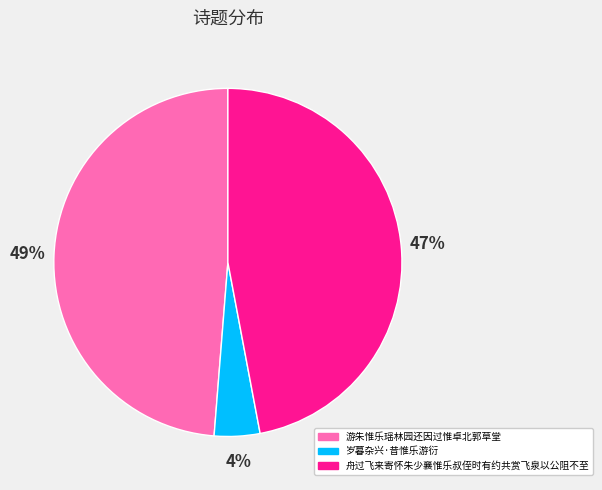

To the nearest percent, what is the combined percentage of 岁暮杂兴·昔惟乐游衍 and 舟过飞来寄怀朱少襄惟乐叔侄时有约共赏飞泉以公阻不至?

51%